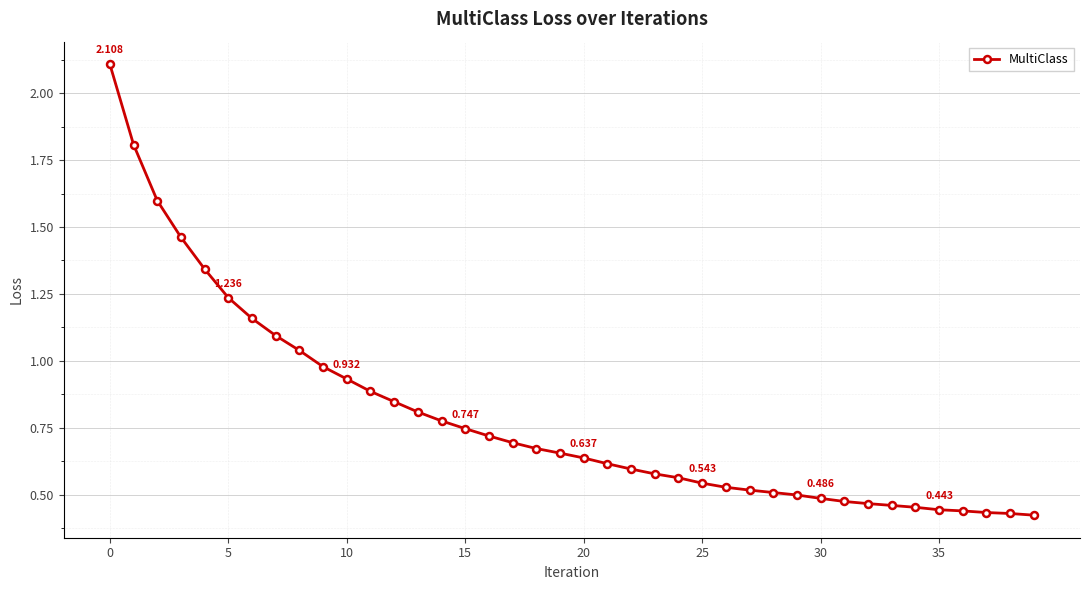

Does the chart have visible grid lines?

Yes